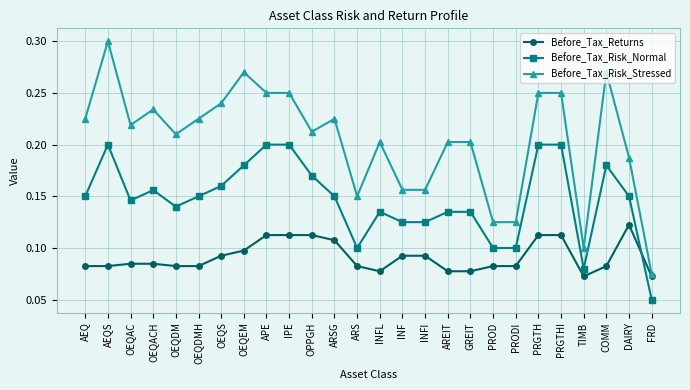

Is it true that Before_Tax_Returns equals 0.1 at AEQS?

True